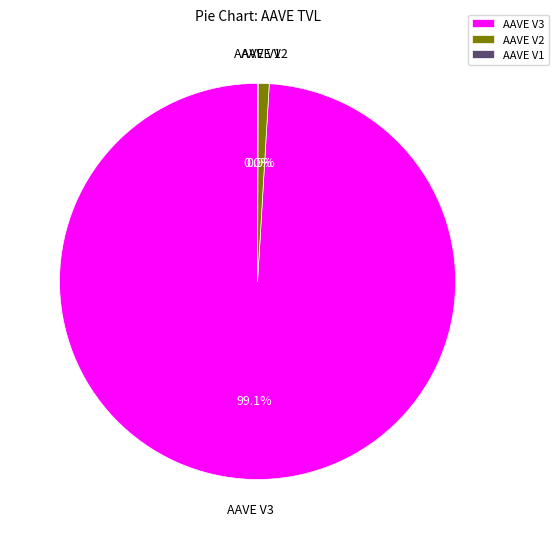

Does any single category account for the majority?

Yes